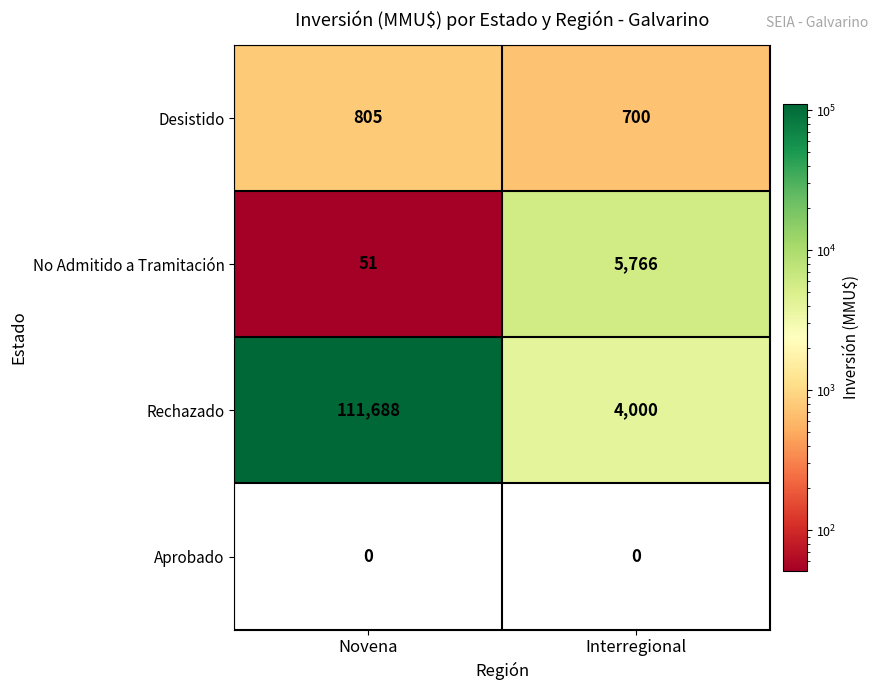

Reading left to right, list all the values displayed in this chart.

Desistido: 805	700
No Admitido a Tramitación: 51	5766
Rechazado: 111688	4000
Aprobado: 0	0